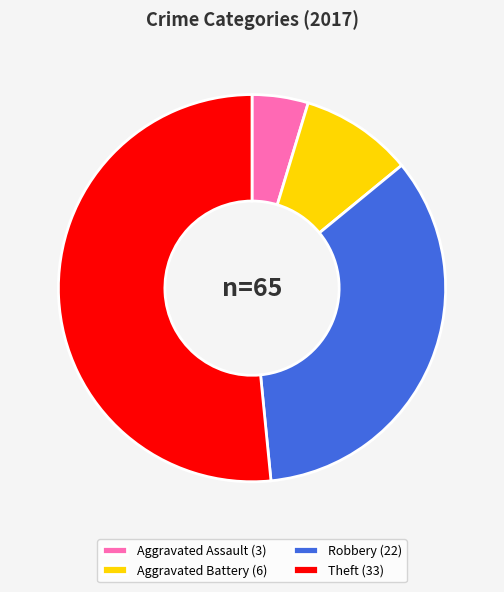

Does any single category account for the majority?

Yes